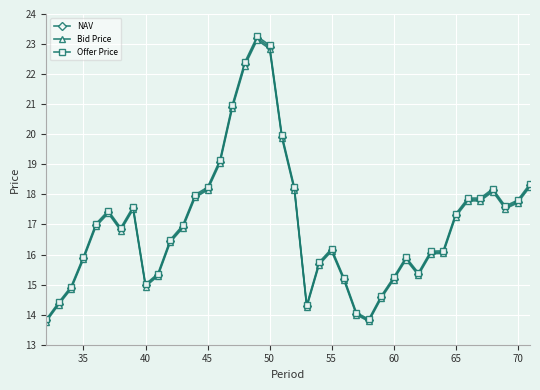

What is the value of the Offer Price point at the 29th from the left?

15.2